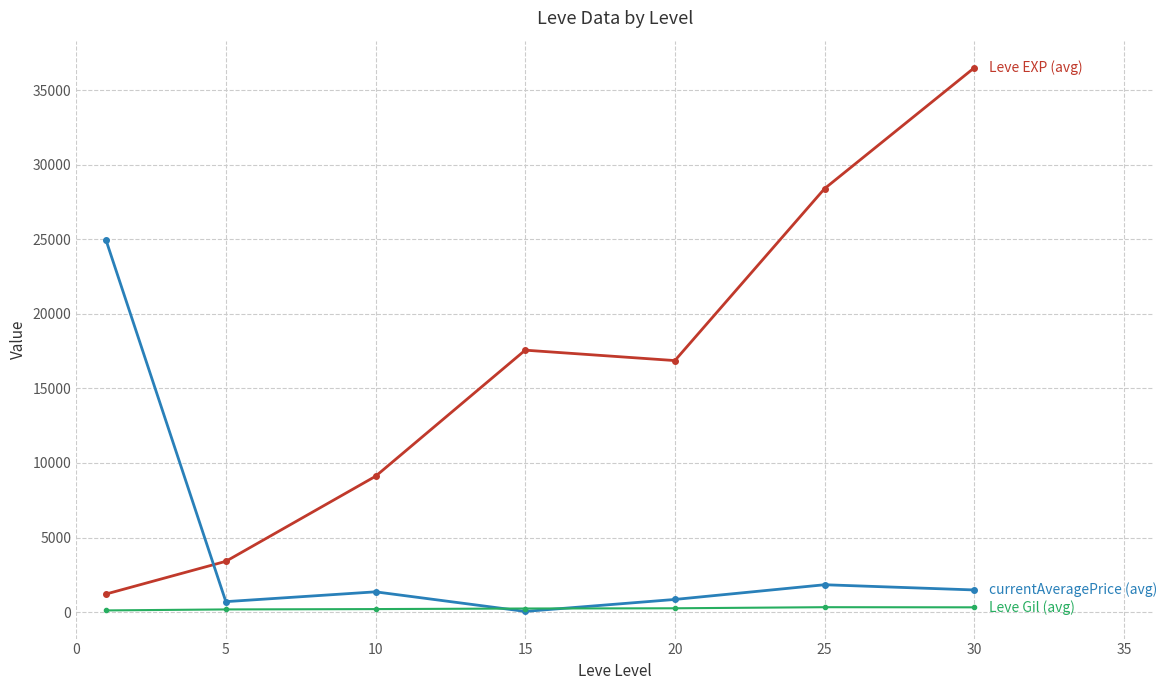

What is the greatest value displayed?

36492.5